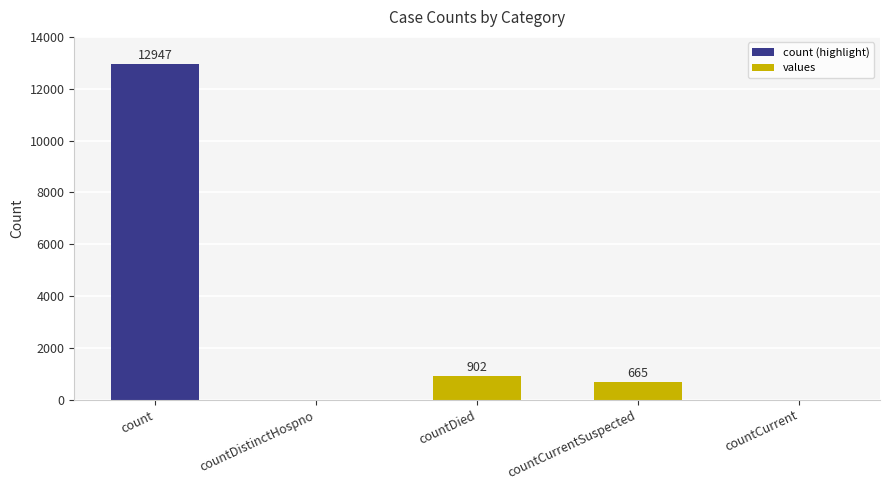

What is the sum of the values at countDistinctHospno and countCurrentSuspected?

665